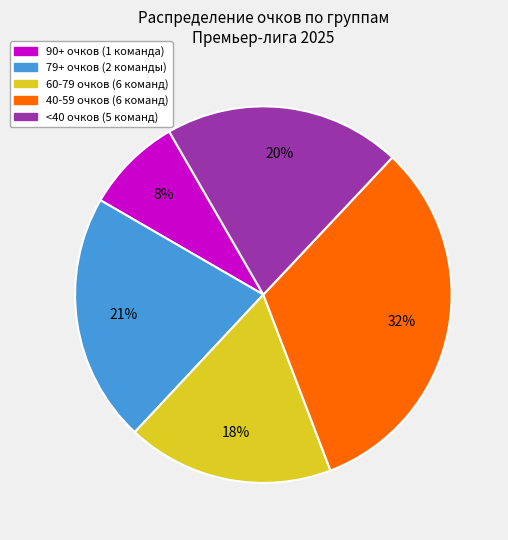

How many slices are in this pie chart?

5